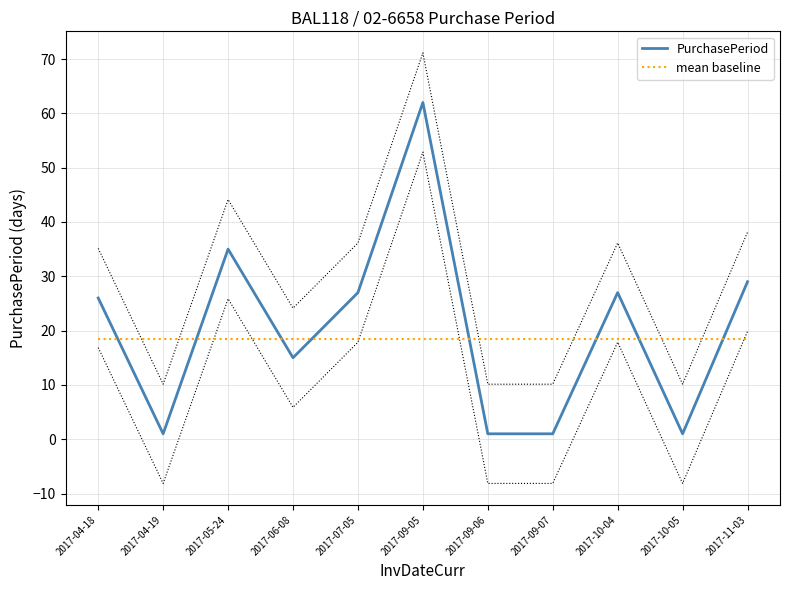

How many lines are shown in the chart?

2